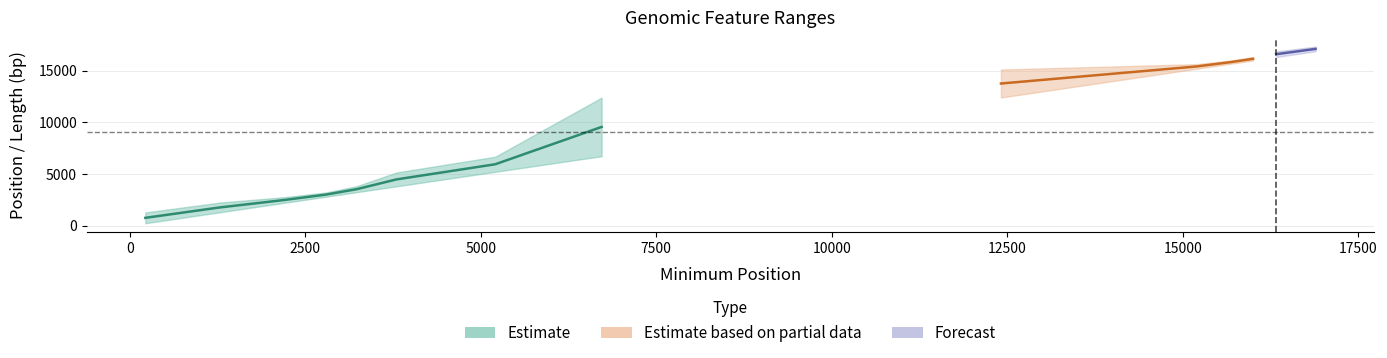

Reading left to right, what are all the values shown in this chart?

Maximum: 222=1268	1272=2216	2200=2748	2796=3203	3234=3815	3800=5143	5207=6670	6722=12394	12411=15122	15200=15646	15683=15997	16002=16325	16331=16888	16893=17351
Length: 222=1047	1272=945	2200=549	2796=408	3234=582	3800=1344	5207=1464	6722=5673	12411=2712	15200=447	15683=315	16002=324	16331=558	16893=459